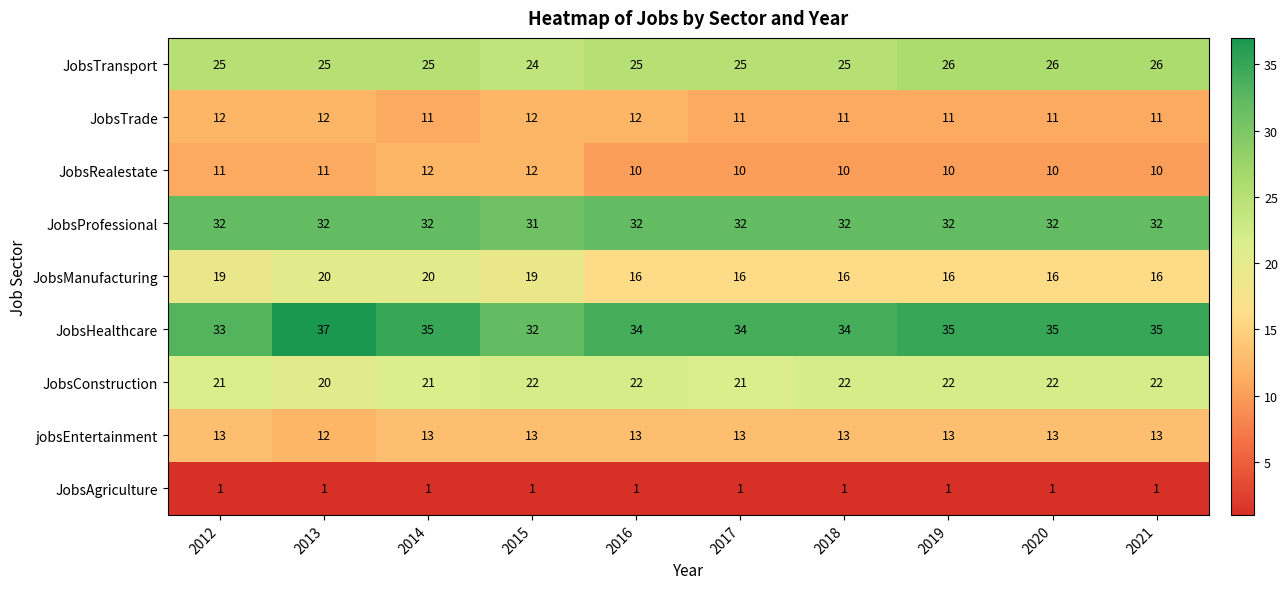

Is it true that JobsRealestate equals 12 at 2014?

True